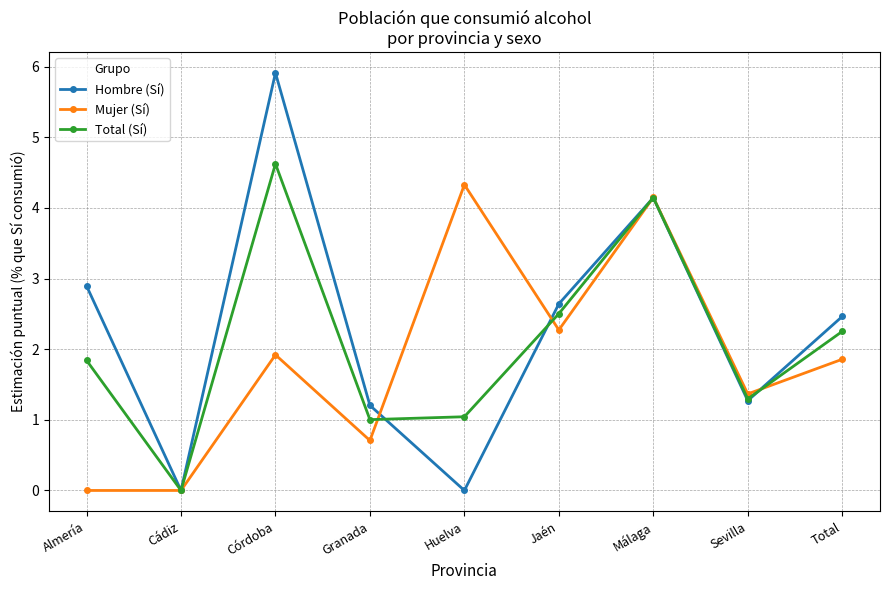

Is it true that Mujer (Sí) equals 1.9 at Córdoba?

True